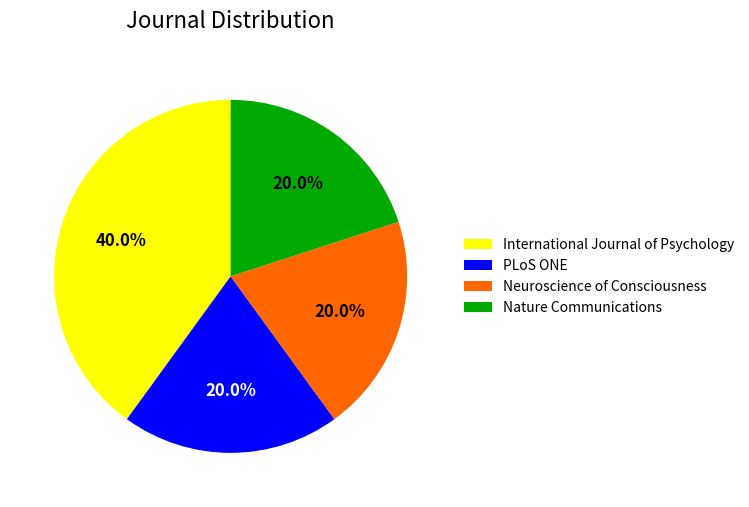

How many slices are in this pie chart?

4